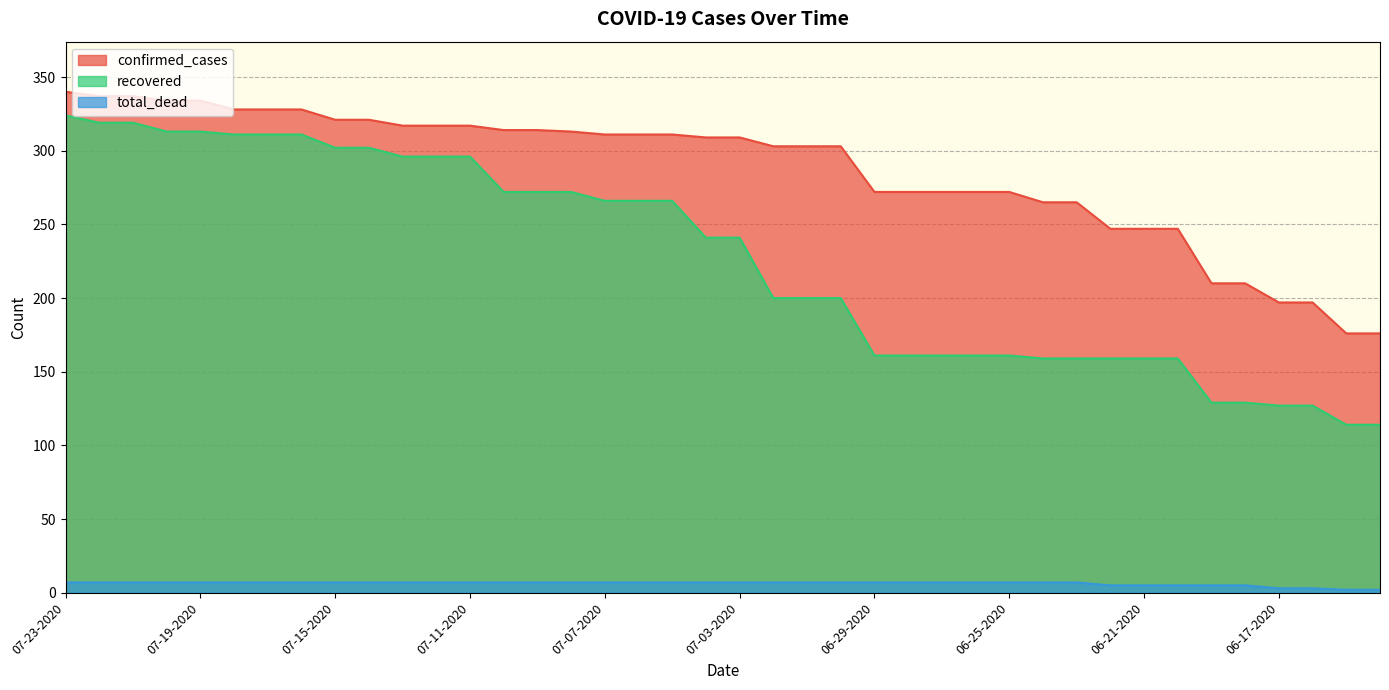

At which category is the sum across all series the highest?

07-23-2020